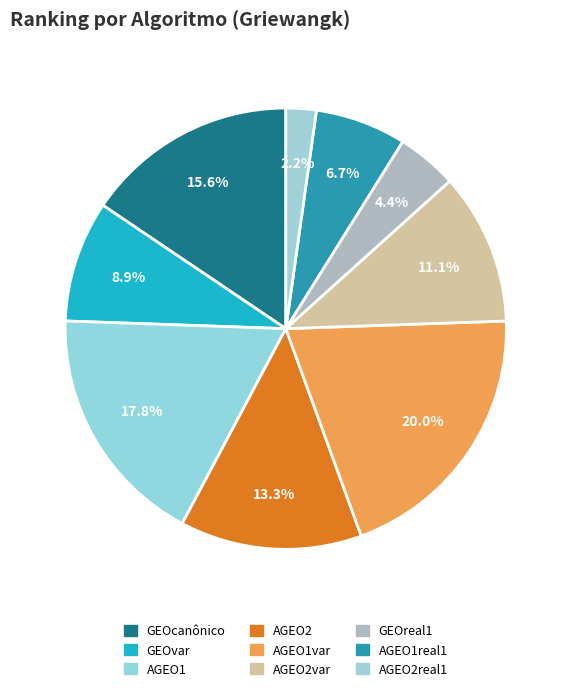

How many segments does this pie chart have?

9